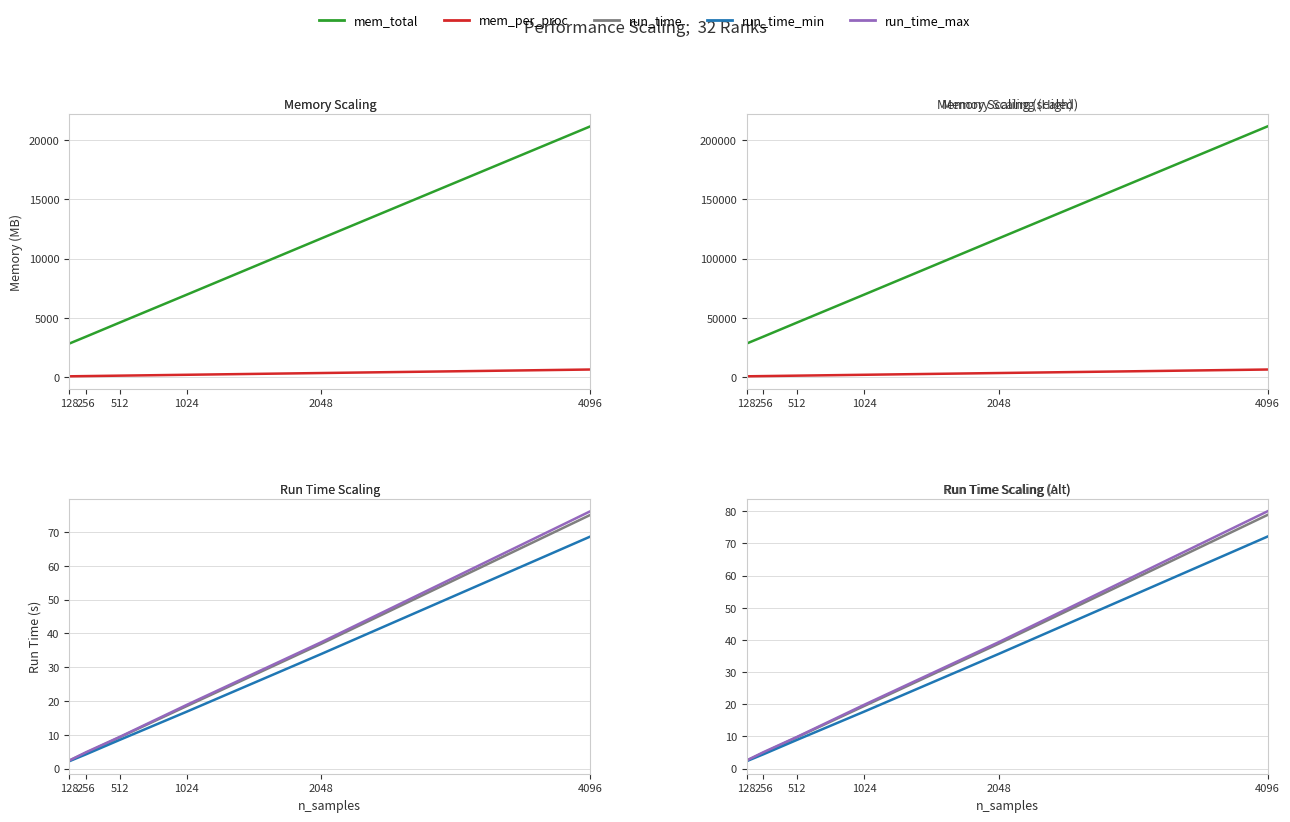

What are all the series names shown in the legend?

mem_total, mem_per_proc, run_time, run_time_min, run_time_max